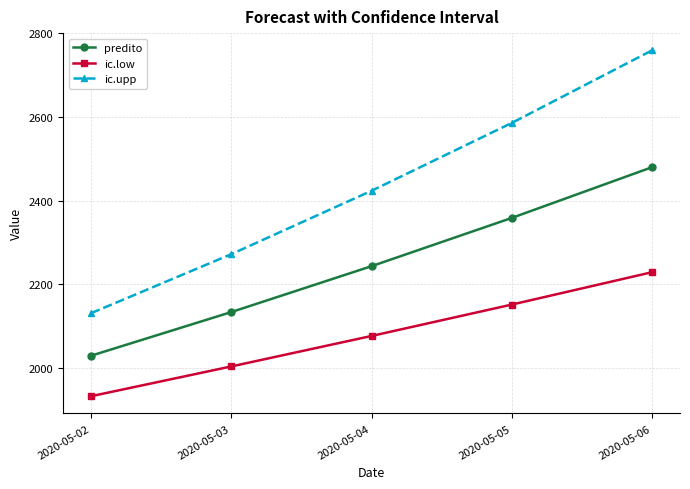

At 2020-05-03, list the series in order from largest to smallest.

ic.upp, predito, ic.low